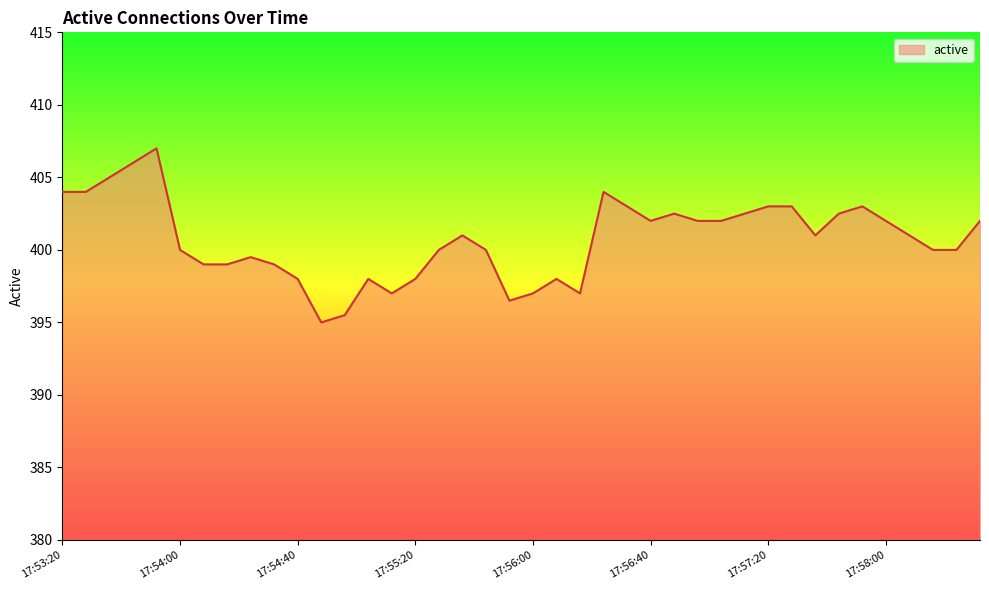

What is the sum of all values?

16029.0